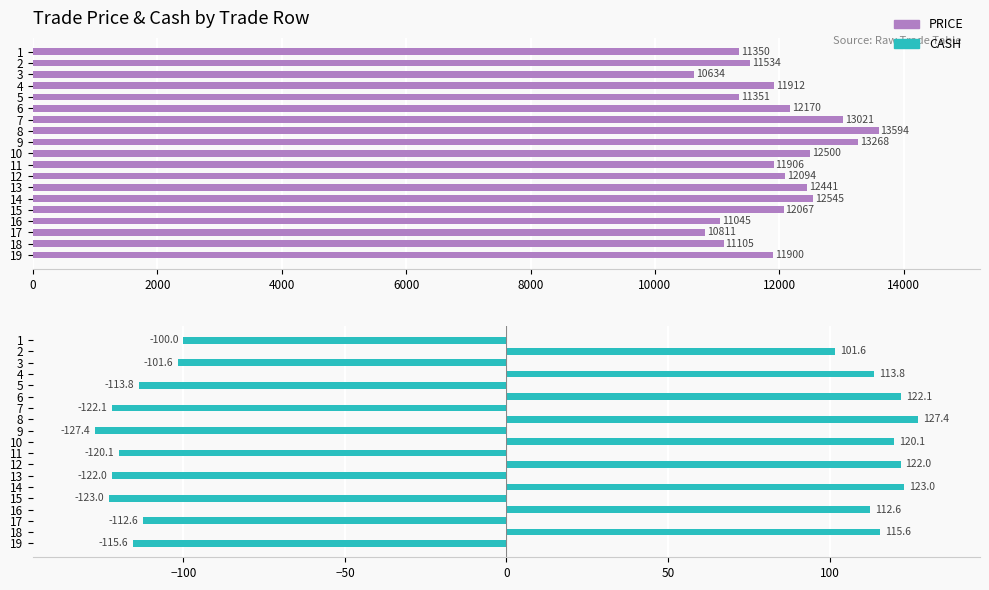

List the series in order of their peak value, highest first.

PRICE, CASH